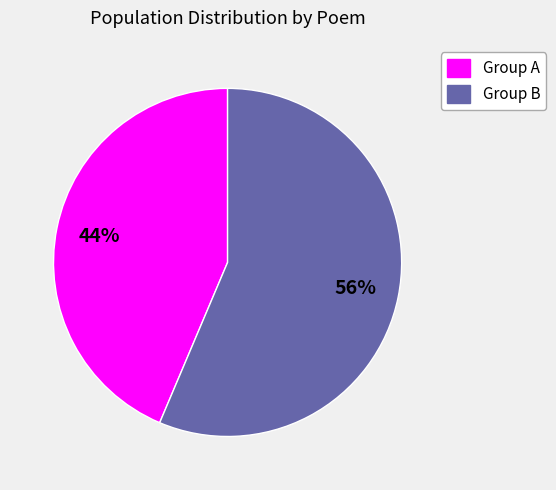

Combined, do Group A and Group B account for over 50%?

Yes